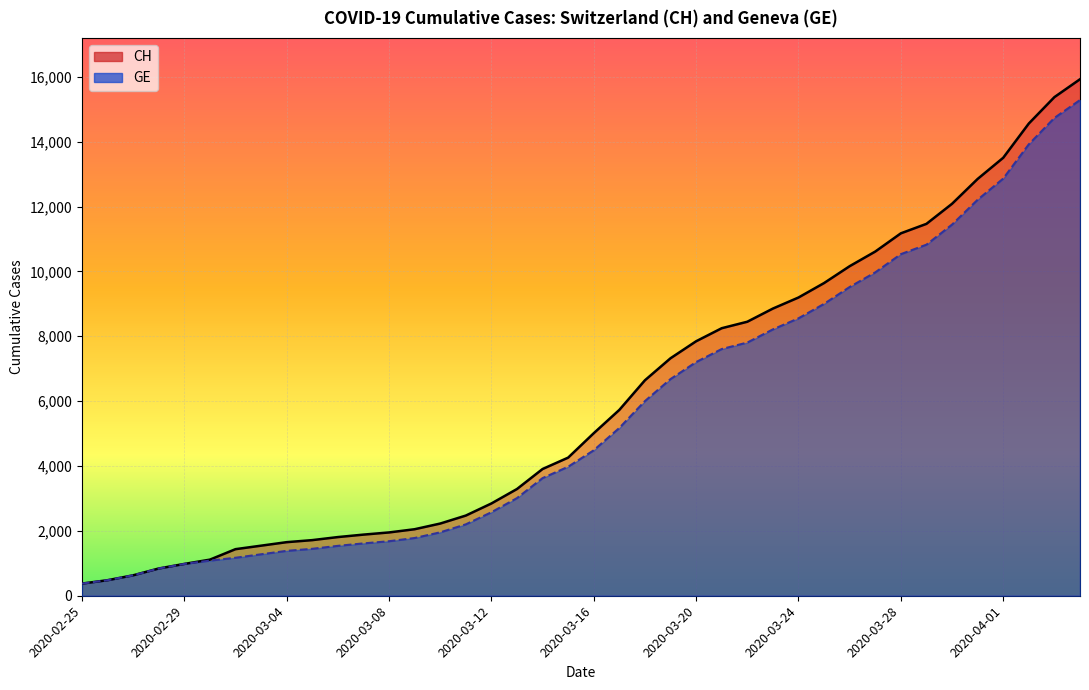

Where is CH nearest to the value 8150?

2020-03-21